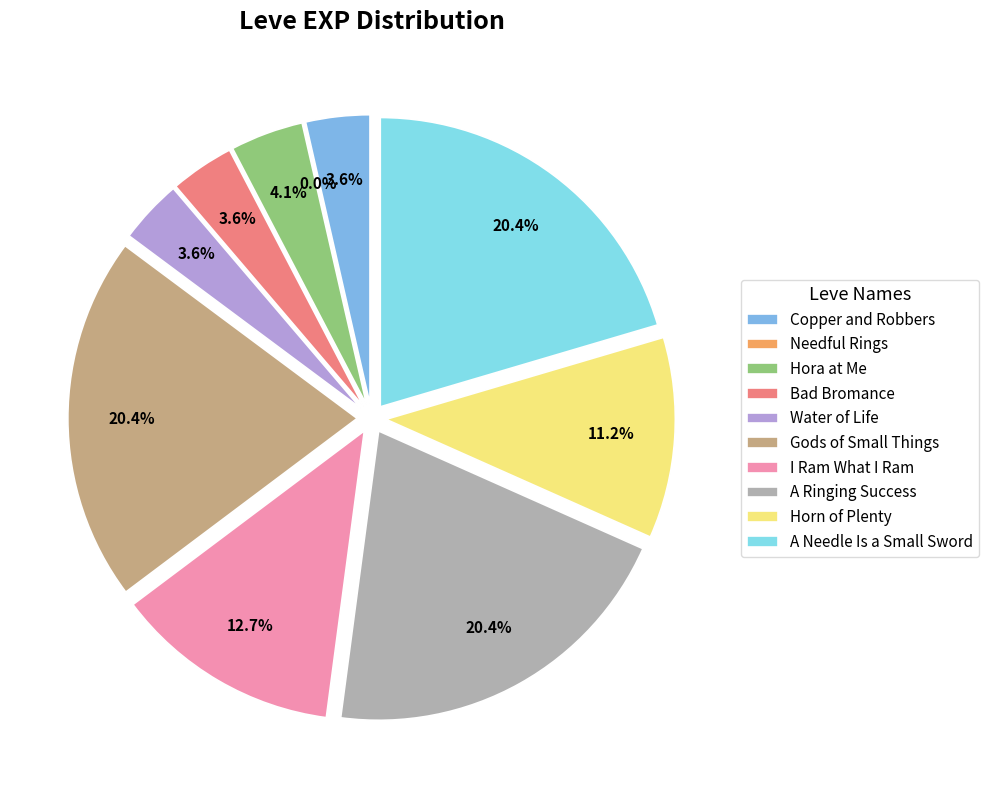

To the nearest percent, what is the combined percentage of A Ringing Success and Horn of Plenty?

32%